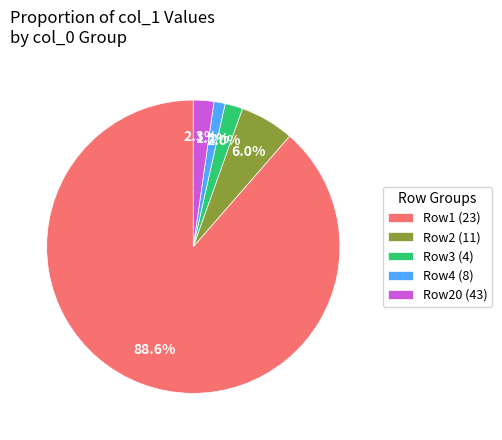

Which has a higher value, Row20 (43) or Row1 (23)?

Row1 (23)